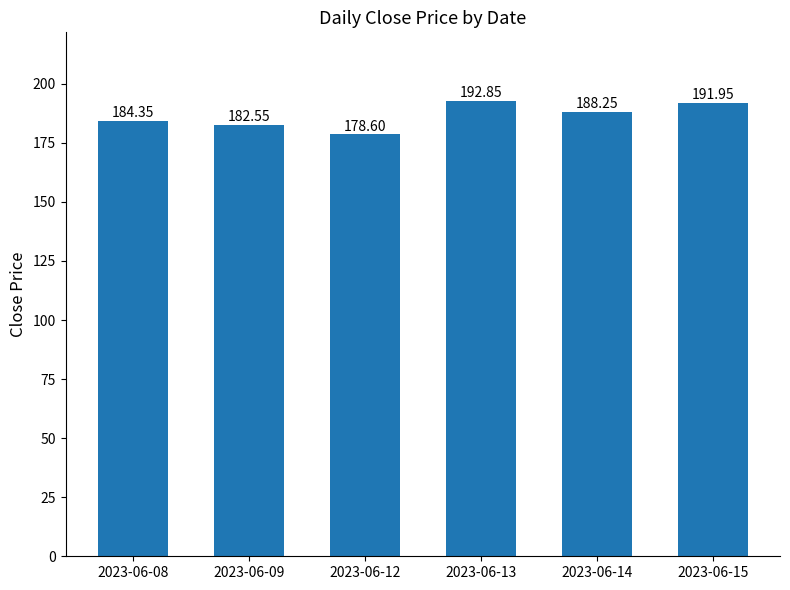

Which category has the lowest value across all series?

2023-06-12